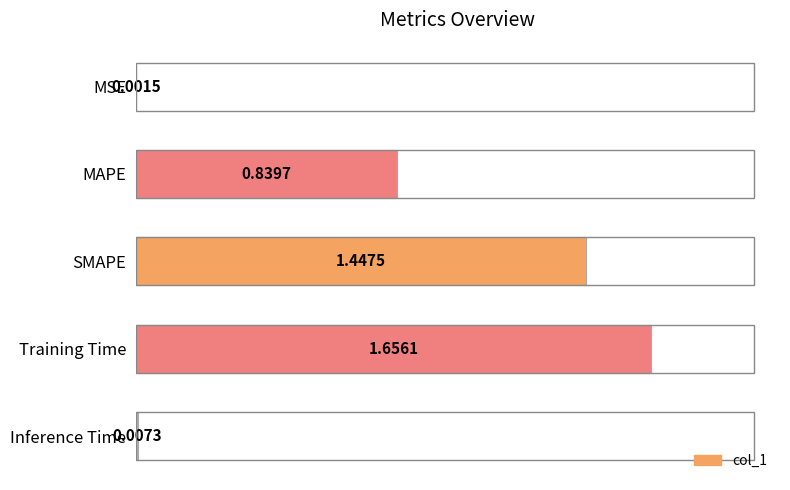

What is the change in value from MAPE to Inference Time?

-0.8